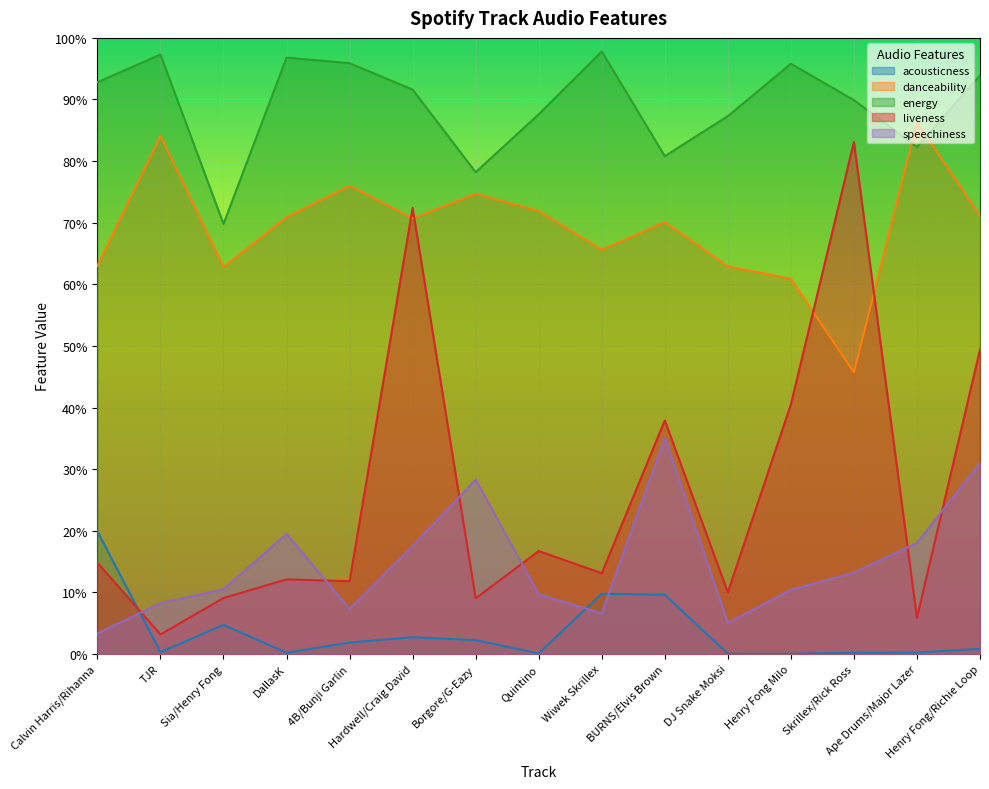

List the labels in order of speechiness value, smallest first.

Calvin Harris/Rihanna, DJ Snake Moksi, Wiwek Skrillex, 4B/Bunji Garlin, TJR, Quintino, Henry Fong Milo, Sia/Henry Fong, Skrillex/Rick Ross, Hardwell/Craig David, Ape Drums/Major Lazer, DallasK, Borgore/G-Eazy, Henry Fong/Richie Loop, BURNS/Elvis Brown